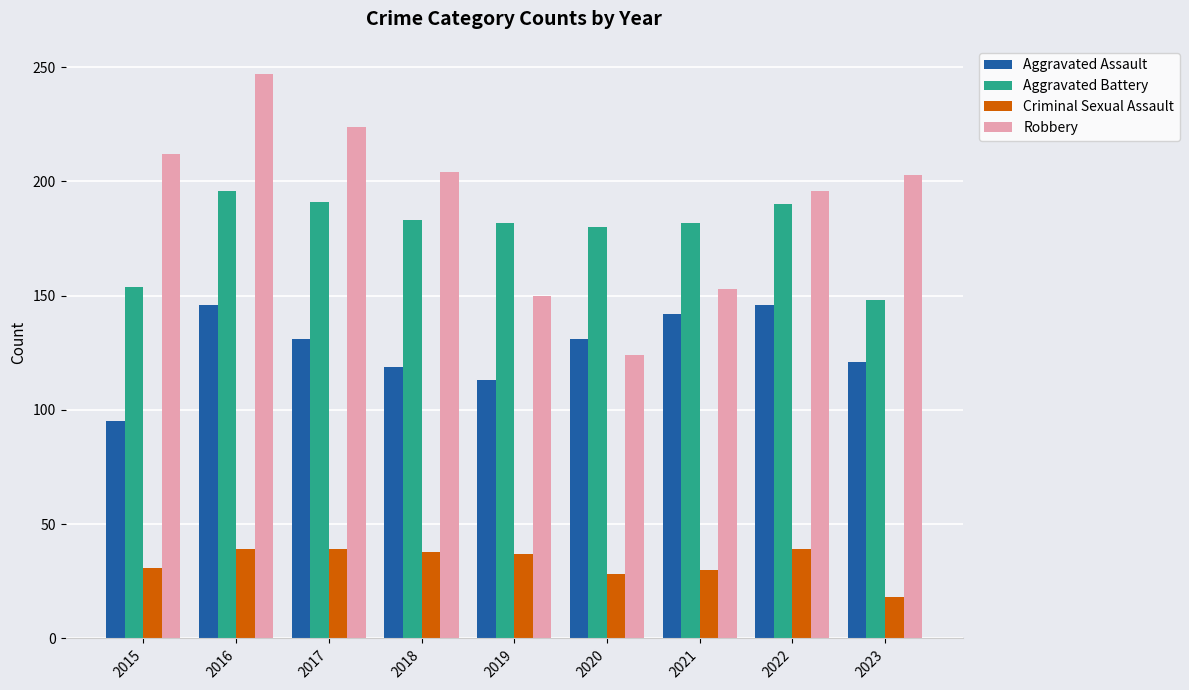

What are all the series names shown in the legend?

Aggravated Assault, Aggravated Battery, Criminal Sexual Assault, Robbery